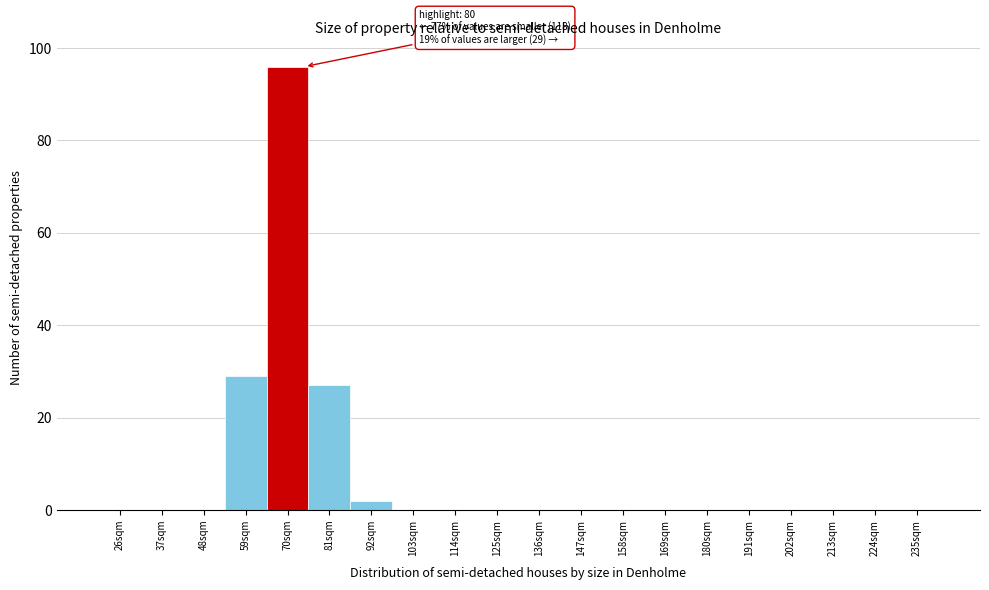

Reading right to left, list all the values displayed in this chart.

235sqm=0	224sqm=0	213sqm=0	202sqm=0	191sqm=0	180sqm=0	169sqm=0	158sqm=0	147sqm=0	136sqm=0	125sqm=0	114sqm=0	103sqm=0	92sqm=2	81sqm=27	70sqm=96	59sqm=29	48sqm=0	37sqm=0	26sqm=0